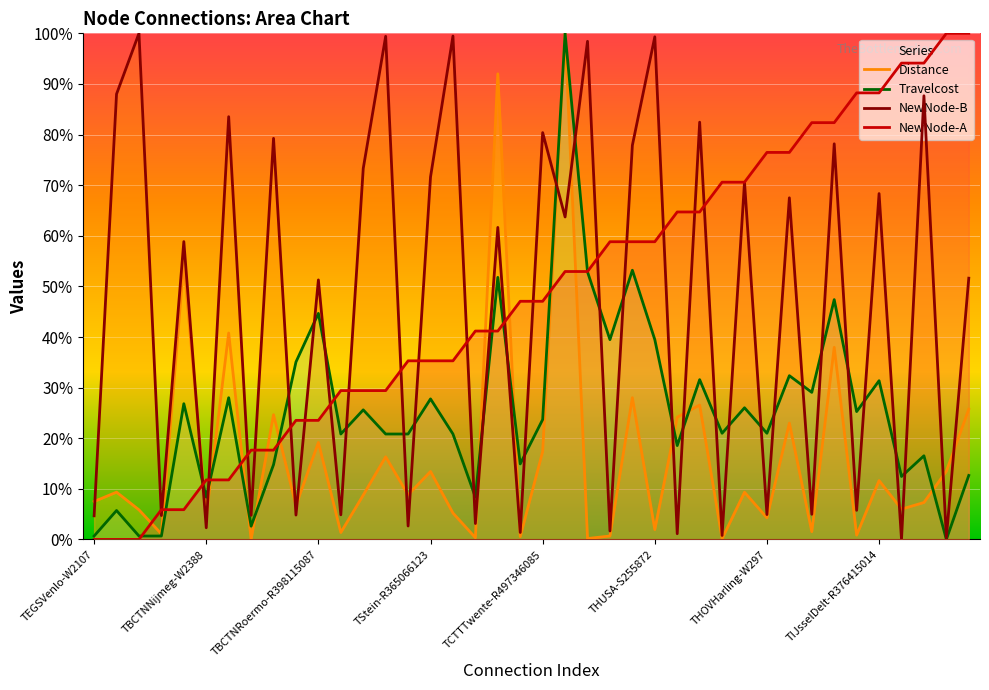

After their last crossing, which series has the higher values: NewNode-B or NewNode-A?

NewNode-A